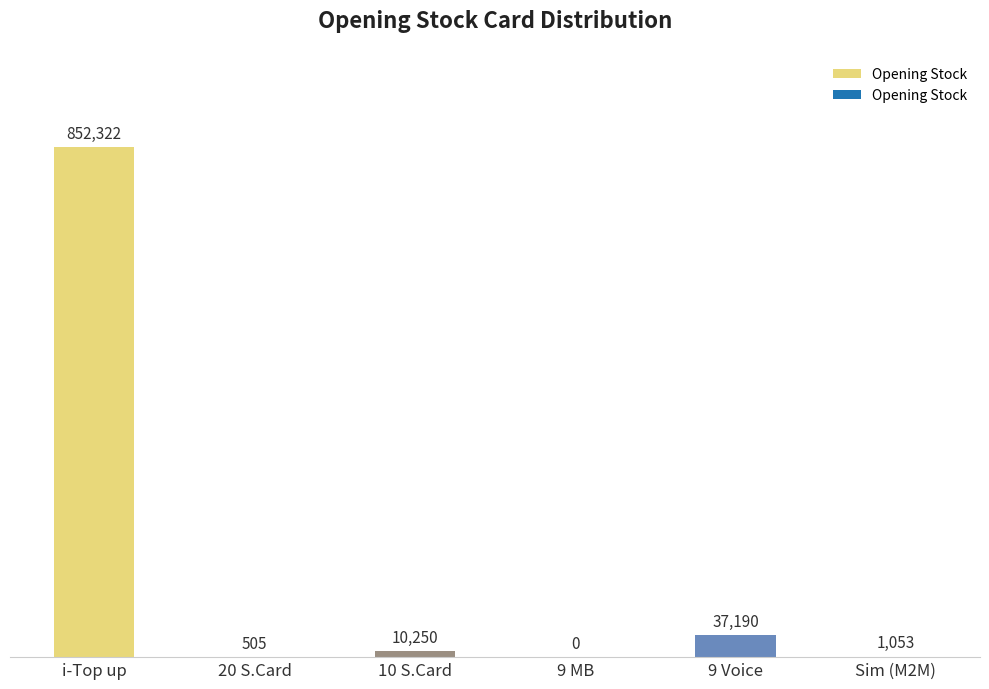

Are the bars horizontal?

No